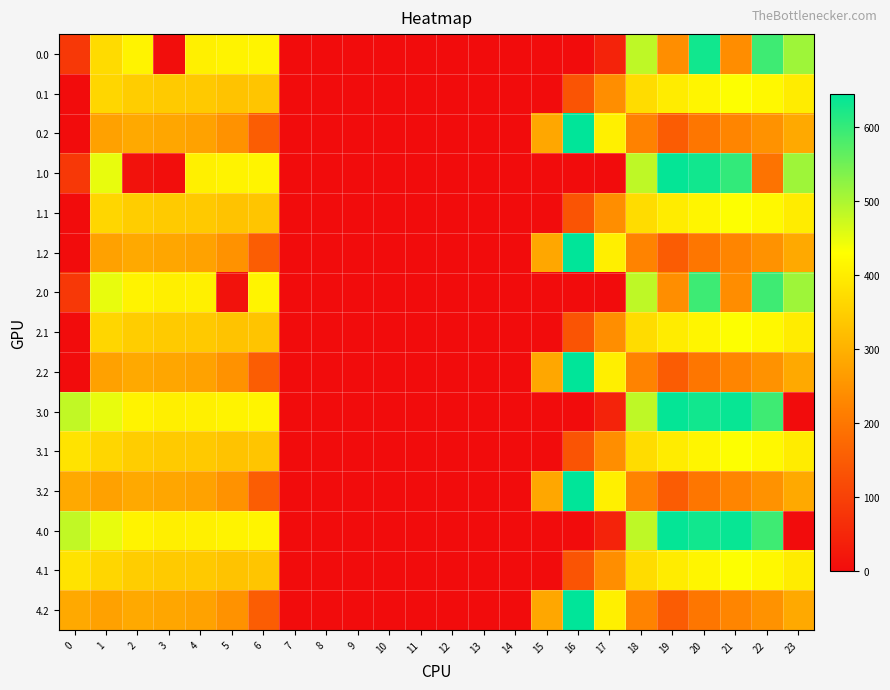

Reading left to right, extract all data points from this chart.

0.0: 0=82.0	1=369.9	2=410.3	3=4.4	4=404.9	5=410.8	6=411.9	7=0.0	8=0.0	9=0.0	10=0.0	11=0.0	12=0.0	13=0.0	14=0.0	15=0.0	16=0.0	17=43.5	18=484.8	19=241.8	20=629.9	21=238.4	22=592.3	23=511.3
0.1: 0=0.0	1=361.1	2=347.9	3=342.7	4=339.6	5=329.5	6=333.3	7=0.0	8=0.0	9=0.0	10=0.0	11=0.0	12=0.0	13=0.0	14=0.0	15=0.0	16=134.5	17=239.9	18=372.2	19=399.3	20=414.5	21=432.4	22=419.9	23=399.4
0.2: 0=0.0	1=272.7	2=285.5	3=281.0	4=274.4	5=248.1	6=151.5	7=0.0	8=0.0	9=0.0	10=0.0	11=0.0	12=0.0	13=0.0	14=0.0	15=282.9	16=645.7	17=405.4	18=221.1	19=151.1	20=199.2	21=226.4	22=247.4	23=287.5
1.0: 0=82.0	1=449.5	2=10.3	3=4.4	4=404.9	5=410.8	6=411.9	7=0.0	8=0.0	9=0.0	10=0.0	11=0.0	12=0.0	13=0.0	14=0.0	15=0.0	16=0.0	17=0.0	18=484.8	19=641.8	20=629.9	21=602.3	22=192.3	23=511.3
1.1: 0=0.0	1=361.1	2=347.2	3=342.7	4=339.6	5=329.5	6=333.3	7=0.0	8=0.0	9=0.0	10=0.0	11=0.0	12=0.0	13=0.0	14=0.0	15=0.0	16=135.2	17=239.9	18=372.2	19=399.3	20=414.5	21=432.4	22=419.9	23=399.4
1.2: 0=0.0	1=272.7	2=285.5	3=281.0	4=274.4	5=248.1	6=151.5	7=0.0	8=0.0	9=0.0	10=0.0	11=0.0	12=0.0	13=0.0	14=0.0	15=282.9	16=645.7	17=403.6	18=222.9	19=151.1	20=199.2	21=226.4	22=247.4	23=287.5
2.0: 0=82.0	1=449.5	2=410.3	3=404.4	4=404.9	5=10.8	6=411.9	7=0.0	8=0.0	9=0.0	10=0.0	11=0.0	12=0.0	13=0.0	14=0.0	15=0.0	16=0.0	17=0.0	18=484.8	19=241.8	20=593.8	21=238.4	22=592.3	23=511.3
2.1: 0=0.0	1=361.1	2=347.9	3=342.7	4=339.6	5=329.5	6=332.5	7=0.0	8=0.0	9=0.0	10=0.0	11=0.0	12=0.0	13=0.0	14=0.0	15=0.0	16=135.2	17=239.9	18=372.2	19=399.3	20=414.5	21=432.4	22=419.9	23=399.4
2.2: 0=0.0	1=272.7	2=285.5	3=281.0	4=274.4	5=248.1	6=151.5	7=0.0	8=0.0	9=0.0	10=0.0	11=0.0	12=0.0	13=0.0	14=0.0	15=282.9	16=645.7	17=403.6	18=222.9	19=151.1	20=199.2	21=226.4	22=247.4	23=287.5
3.0: 0=482.0	1=449.5	2=410.3	3=404.4	4=404.9	5=410.8	6=411.9	7=0.0	8=0.0	9=0.0	10=0.0	11=0.0	12=0.0	13=0.0	14=0.0	15=0.0	16=0.0	17=43.5	18=484.8	19=641.8	20=629.9	21=638.4	22=592.3	23=0.0
3.1: 0=384.6	1=361.1	2=347.9	3=342.7	4=339.6	5=329.5	6=333.3	7=0.0	8=0.0	9=0.0	10=0.0	11=0.0	12=0.0	13=0.0	14=0.0	15=0.0	16=135.2	17=239.9	18=372.2	19=399.3	20=414.5	21=432.4	22=419.9	23=399.0
3.2: 0=287.1	1=272.7	2=285.5	3=281.0	4=274.4	5=248.1	6=151.5	7=0.0	8=0.0	9=0.0	10=0.0	11=0.0	12=0.0	13=0.0	14=0.0	15=282.9	16=645.7	17=405.4	18=222.9	19=151.1	20=199.2	21=226.4	22=247.4	23=286.6
4.0: 0=482.0	1=449.5	2=410.3	3=404.4	4=404.9	5=410.8	6=411.9	7=0.0	8=0.0	9=0.0	10=0.0	11=0.0	12=0.0	13=0.0	14=0.0	15=0.0	16=0.0	17=43.5	18=484.8	19=641.8	20=629.9	21=638.4	22=592.3	23=0.0
4.1: 0=384.6	1=361.1	2=347.9	3=342.7	4=339.6	5=329.5	6=333.3	7=0.0	8=0.0	9=0.0	10=0.0	11=0.0	12=0.0	13=0.0	14=0.0	15=0.0	16=135.2	17=239.9	18=372.2	19=399.3	20=414.5	21=432.4	22=419.9	23=399.0
4.2: 0=287.1	1=272.7	2=285.5	3=281.0	4=274.4	5=248.1	6=151.5	7=0.0	8=0.0	9=0.0	10=0.0	11=0.0	12=0.0	13=0.0	14=0.0	15=282.9	16=645.7	17=405.4	18=222.9	19=151.1	20=199.2	21=226.4	22=247.4	23=286.6